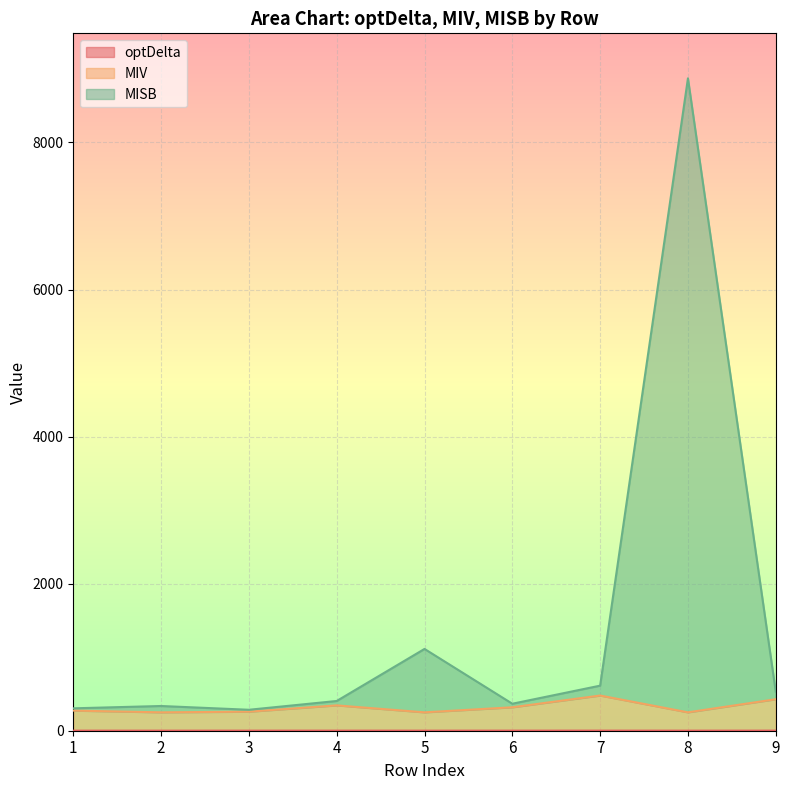

What is the sum of the MISB values at 7 and 6?

980.0